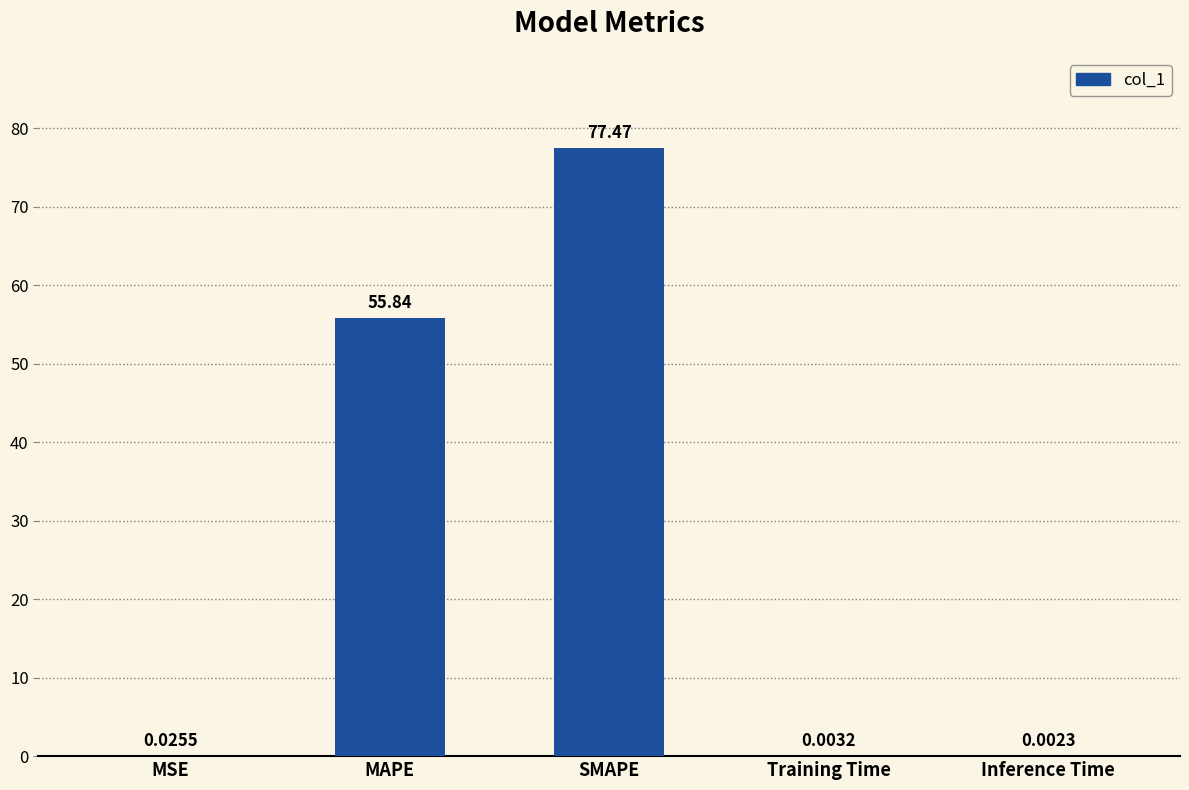

What is the sum of the values at MSE and SMAPE?

77.5